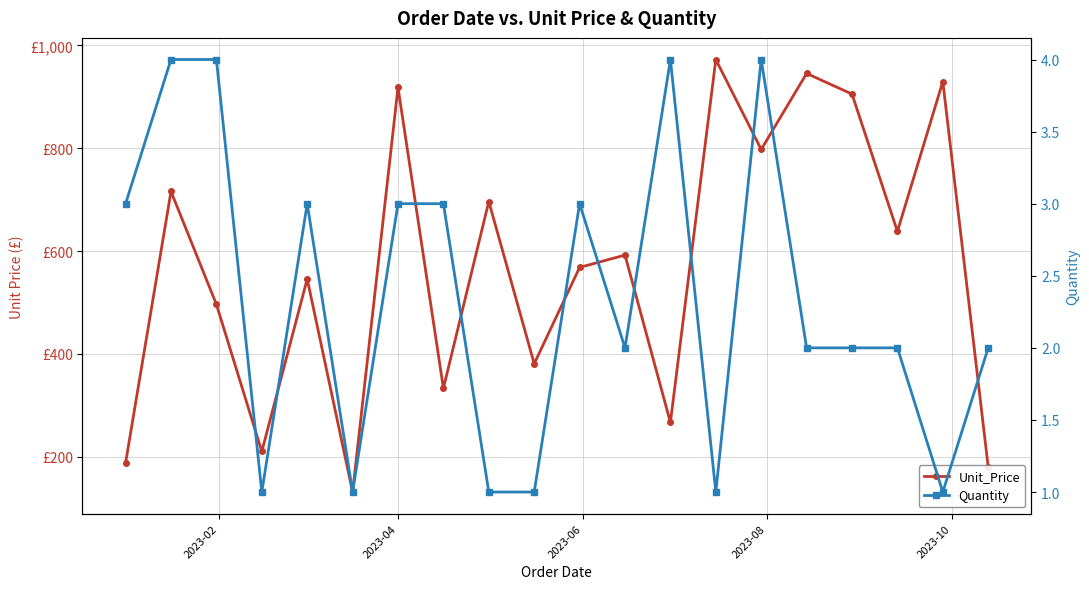

Reading left to right, what are all the values shown in this chart?

Unit_Price: 187.9	715.8	496.1	209.8	545.7	130.9	918.4	332.9	696.3	380.5	568.1	592.0	266.4	972.6	797.6	945.5	905.3	638.1	929.7	179.6
Quantity: 3.0	4.0	4.0	1.0	3.0	1.0	3.0	3.0	1.0	1.0	3.0	2.0	4.0	1.0	4.0	2.0	2.0	2.0	1.0	2.0